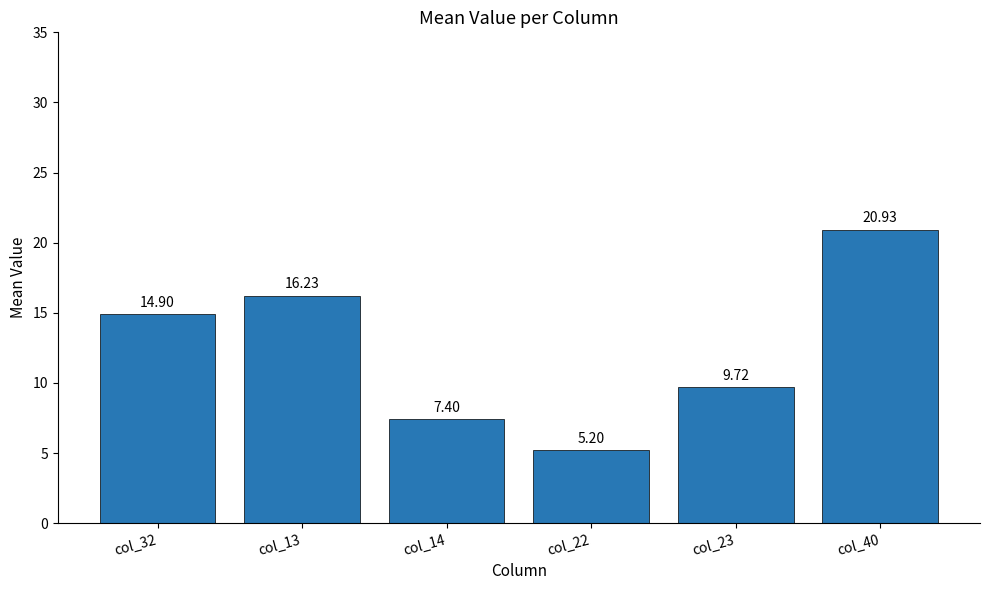

How many distinct data groups are displayed?

1